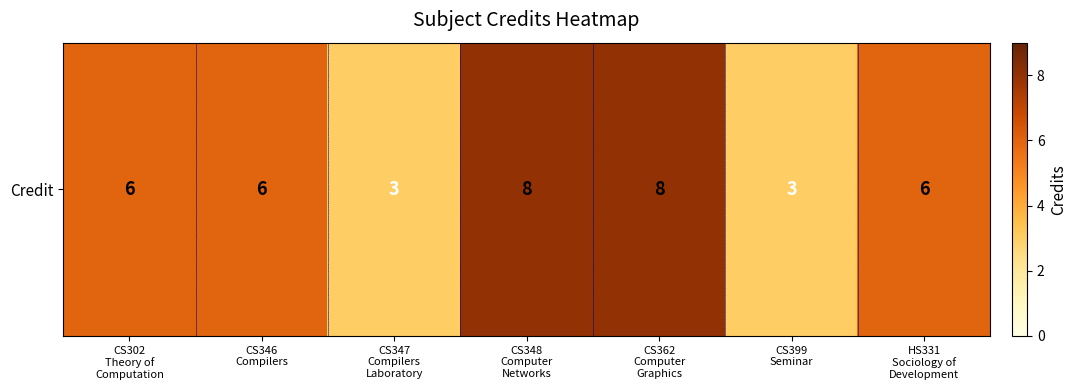

How many values are between 3 and 8?

7